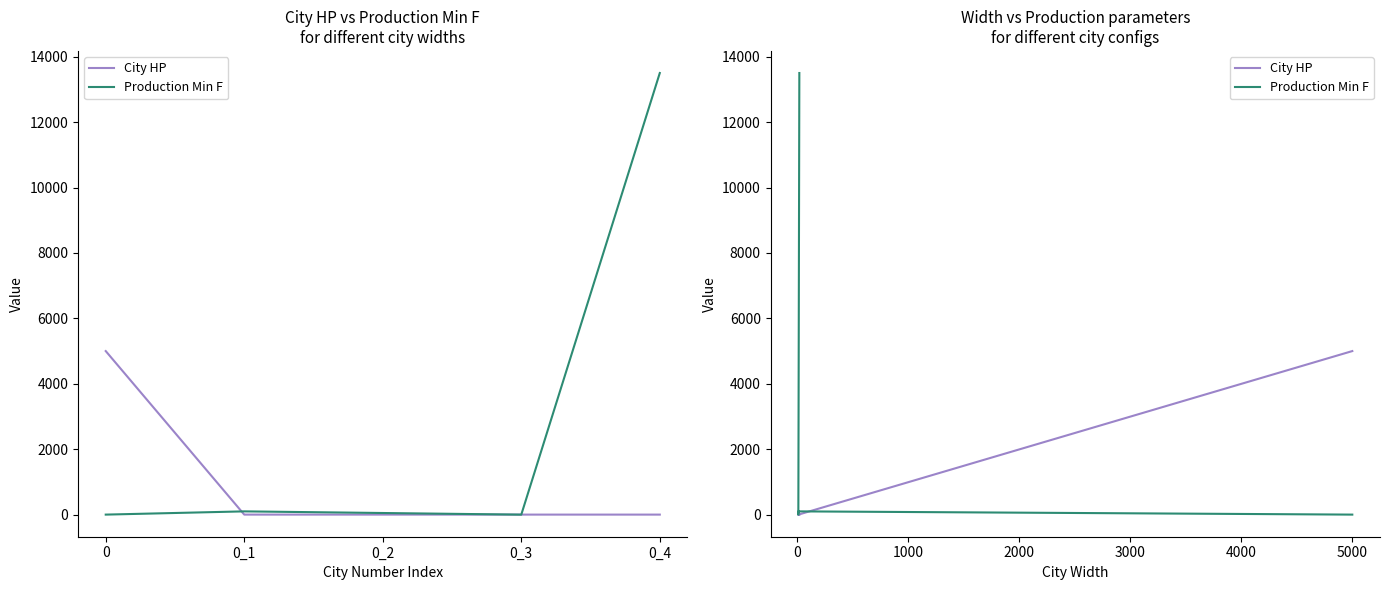

True or false: Production Min F has more than 2 points higher than both neighbors.

False